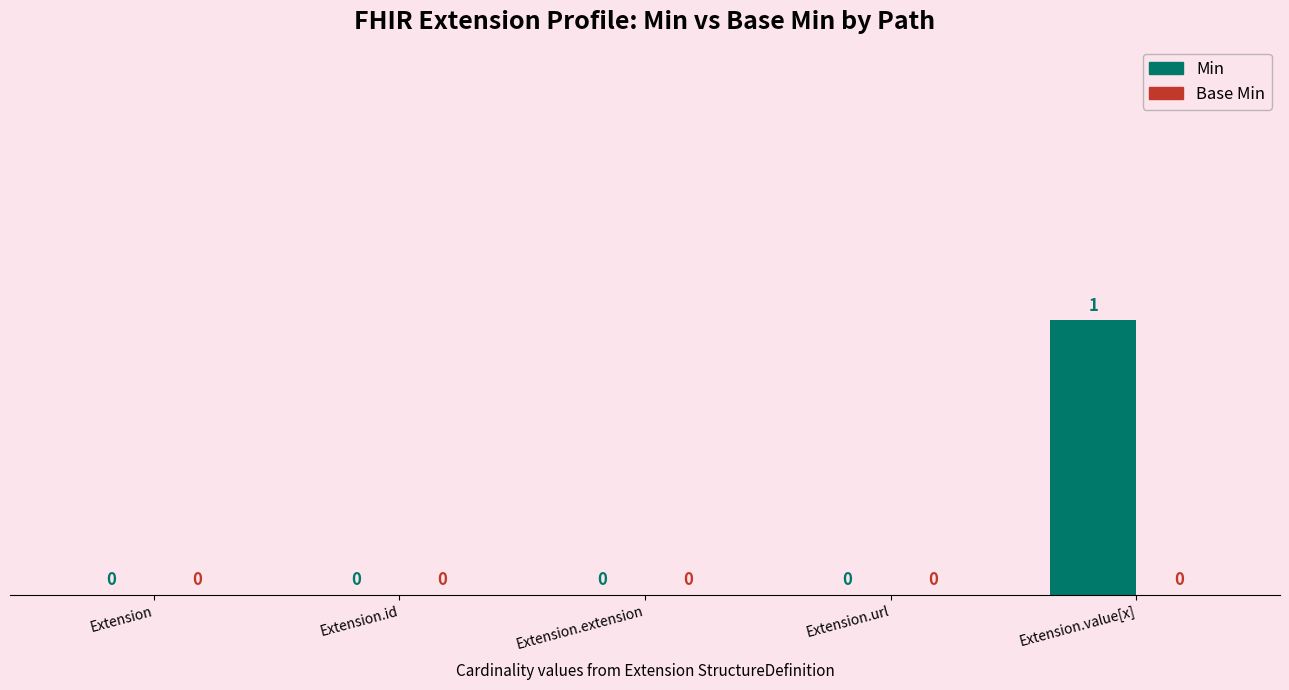

Reading left to right, list all the values displayed in this chart.

Extension=0	Extension.id=0	Extension.extension=0	Extension.url=0	Extension.value[x]=1